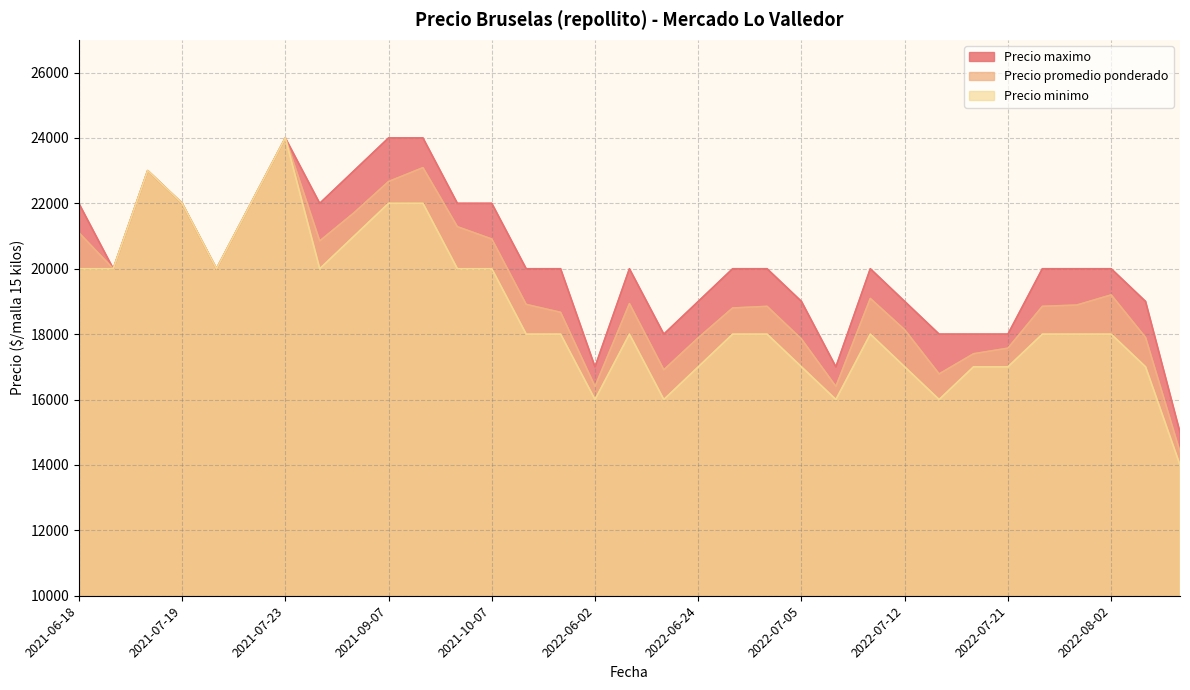

List the labels in order of Precio maximo value, smallest first.

2022-08-04, 2022-06-02, 2022-07-06, 2022-07-19, 2022-06-15, 2022-07-13, 2022-07-21, 2022-07-12, 2022-06-24, 2022-08-03, 2022-07-05, 2021-07-21, 2022-06-29, 2022-06-30, 2022-06-10, 2022-08-02, 2022-07-29, 2022-05-18, 2022-07-07, 2021-10-14, 2022-07-27, 2021-07-14, 2021-10-07, 2021-07-29, 2021-07-19, 2021-06-18, 2021-07-22, 2021-09-14, 2021-08-27, 2021-07-15, 2021-09-10, 2021-09-07, 2021-07-23